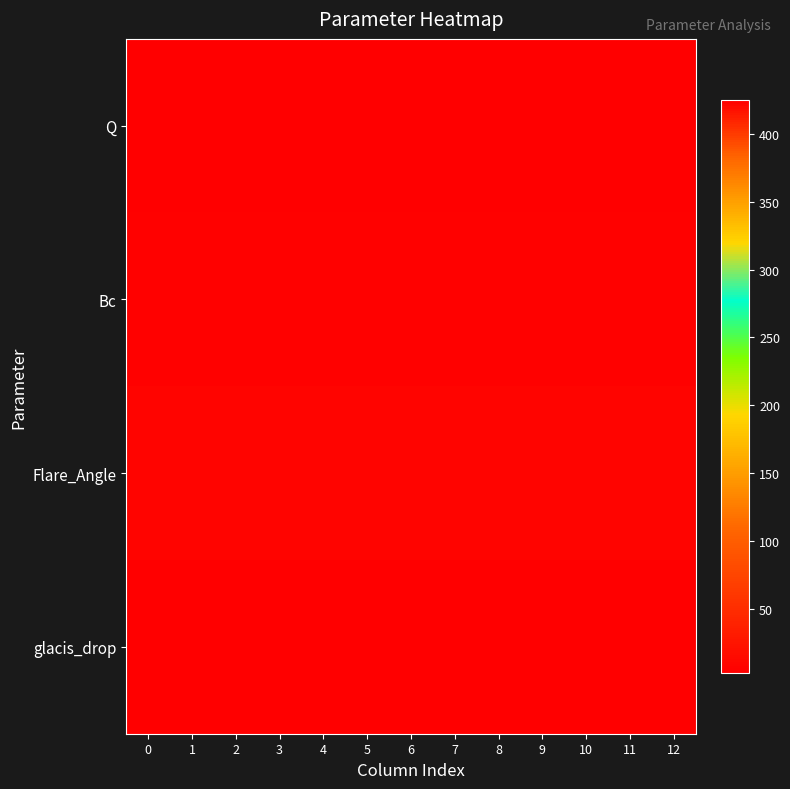

Which has a higher value, 12 or 9?

12